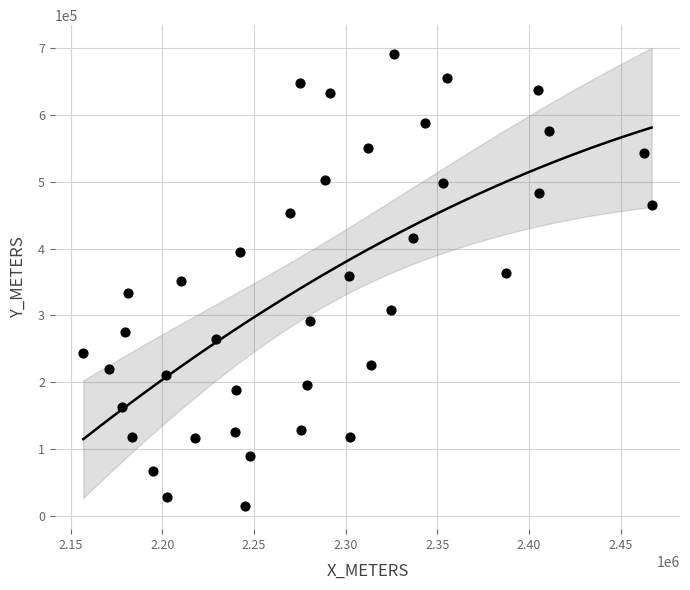

What is the range of X values (max minus min)?

309910.0